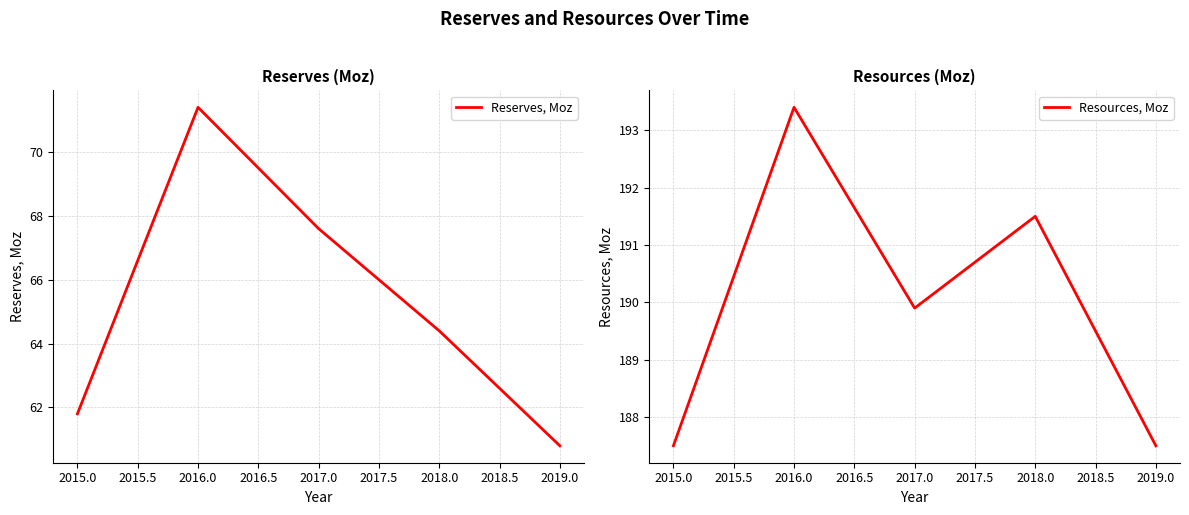

True or false: Resources, Moz has a value of 257.8 at 2018.0.

False